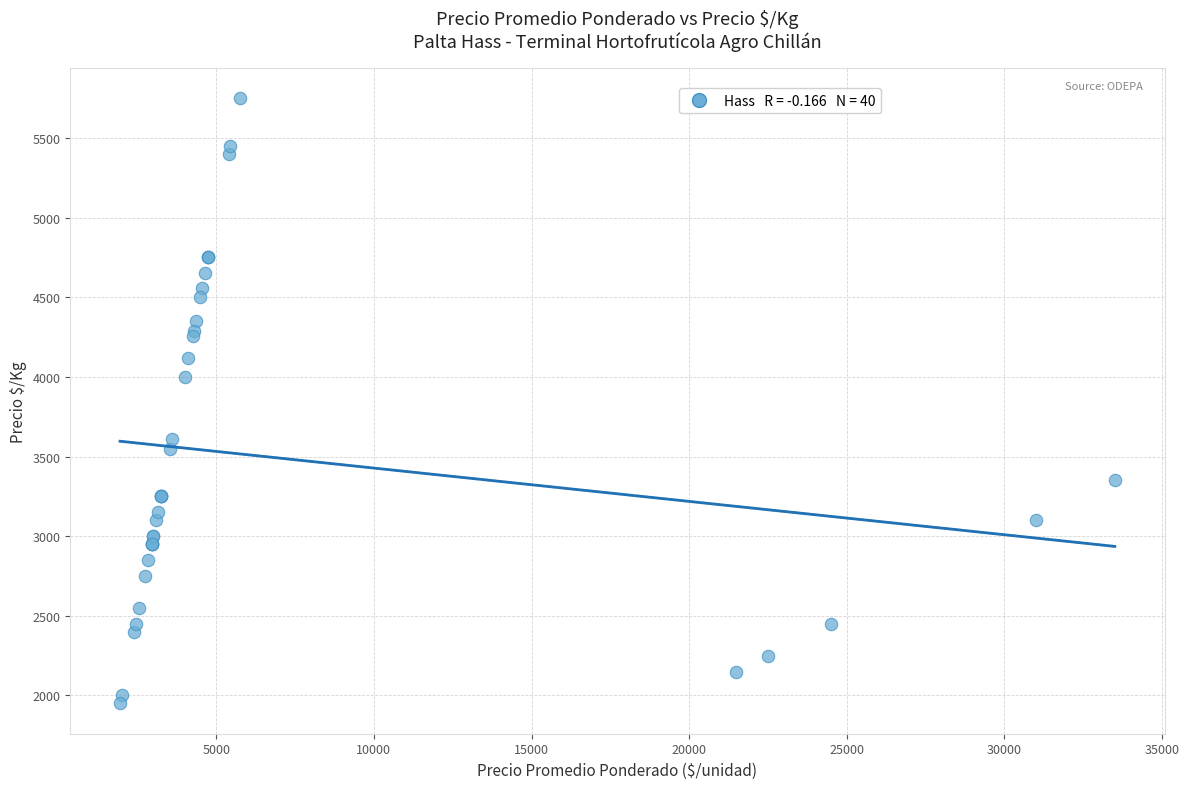

What Y value in the scatter plot is closest to 3850?

4000